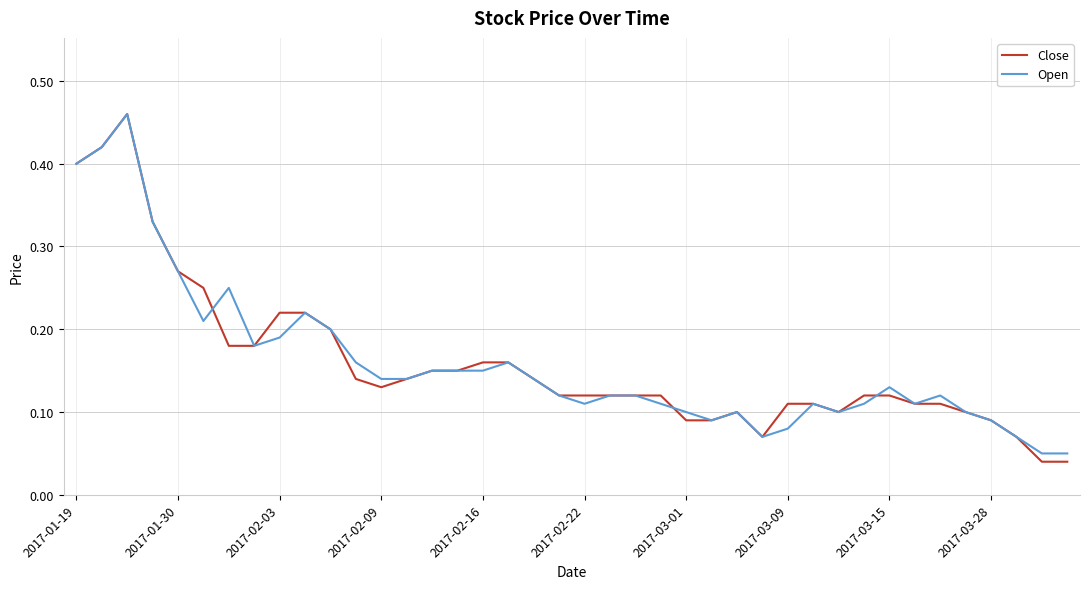

Which series has the widest spread of values?

Close